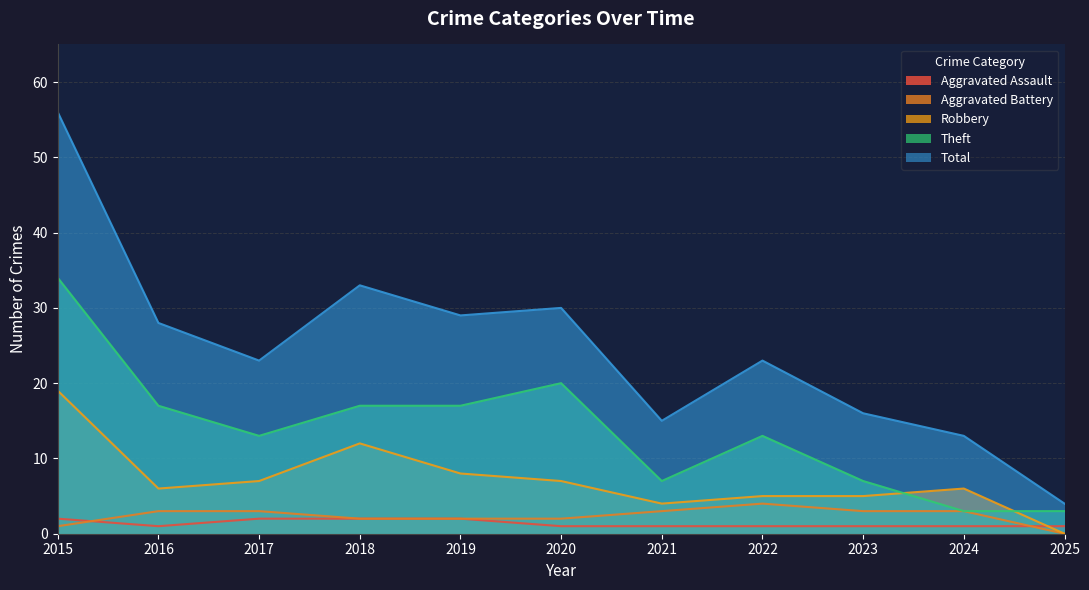

How many values in the Theft series exceed 13?

5